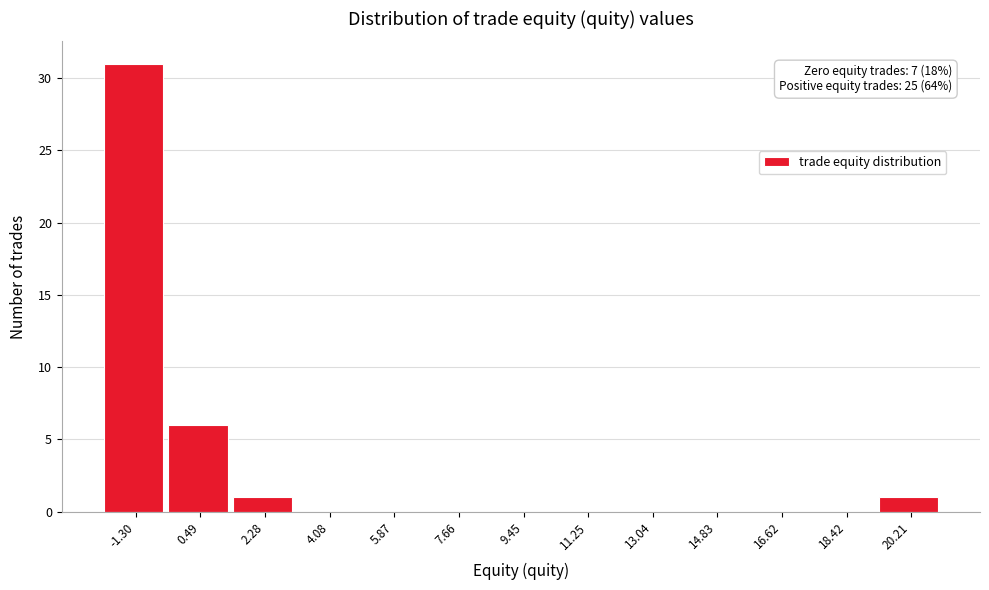

Reading left to right, what are all the values shown in this chart?

-1.30=31	0.49=6	2.28=1	4.08=0	5.87=0	7.66=0	9.45=0	11.25=0	13.04=0	14.83=0	16.62=0	18.42=0	20.21=1